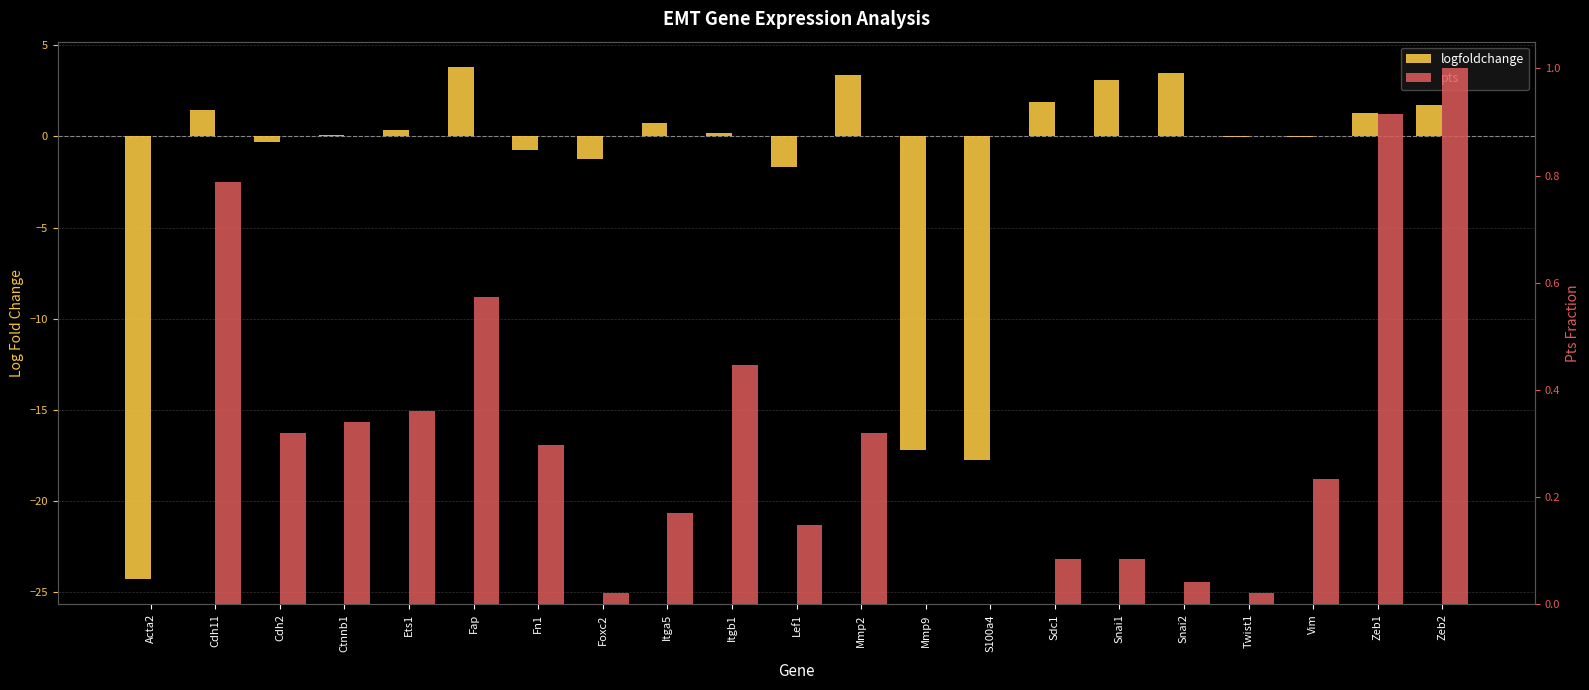

Are the bars horizontal?

No